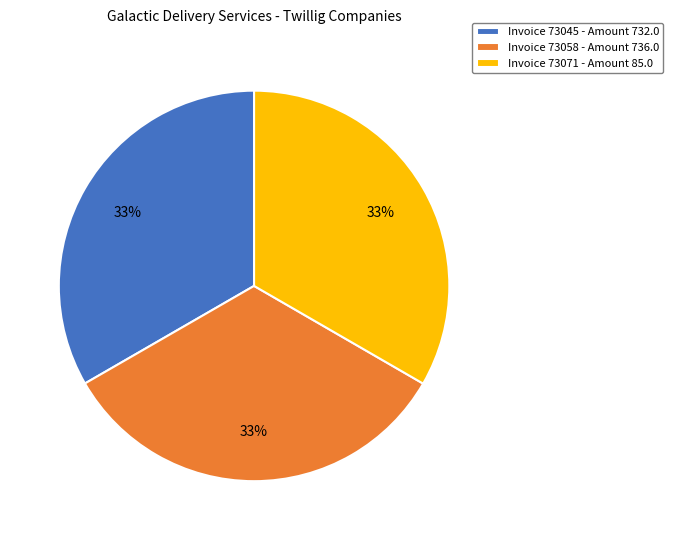

To the nearest percent, what portion does Invoice 73045 - Amount 732.0 represent?

33%